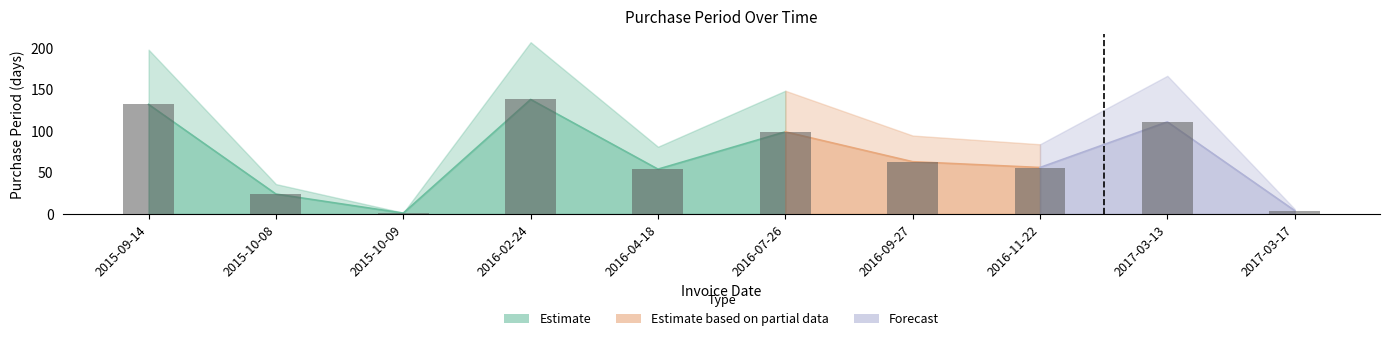

Reading left to right, what are all the values shown in this chart?

132	24	1	138	54	99	63	56	111	4